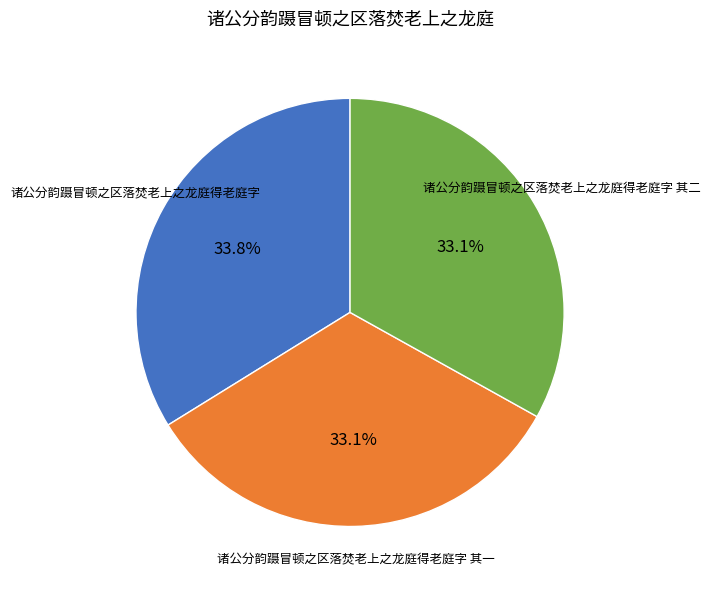

Is it true that 诸公分韵蹑冒顿之区落焚老上之龙庭得老庭字 其一 is 33% of the pie?

True